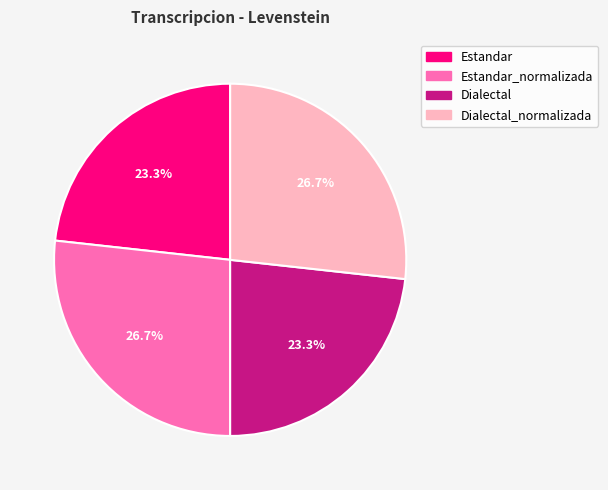

The Estandar_normalizada slice represents 27% of the pie. True or false?

True